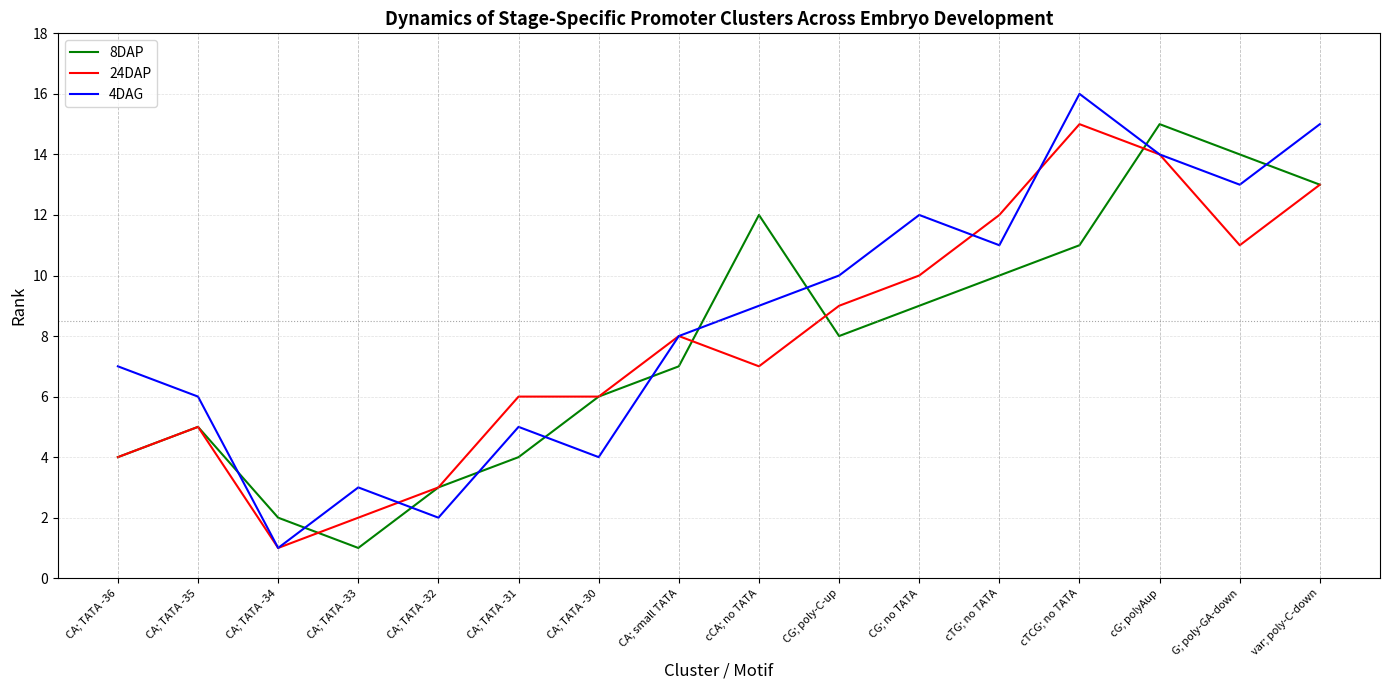

What is the sum of the 24DAP values at CA; TATA -33 and CG; no TATA?

12